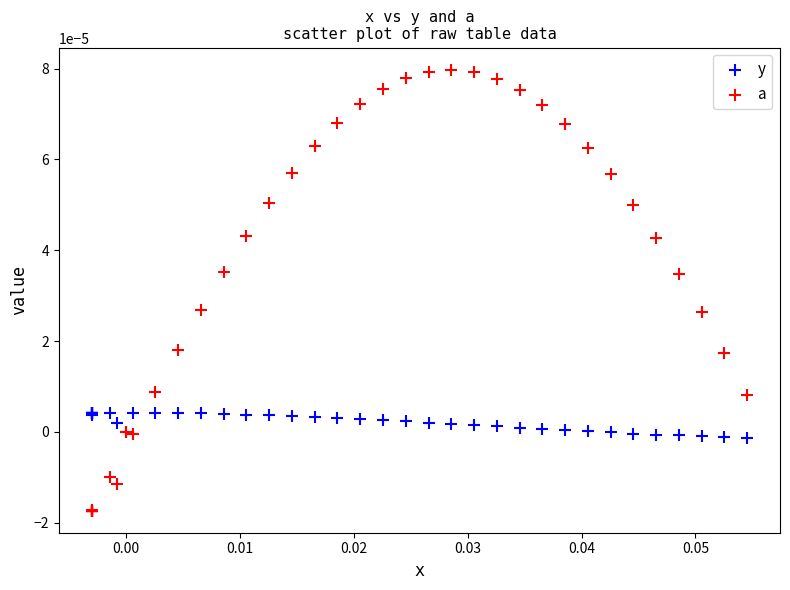

Which series contains the highest Y value?

a